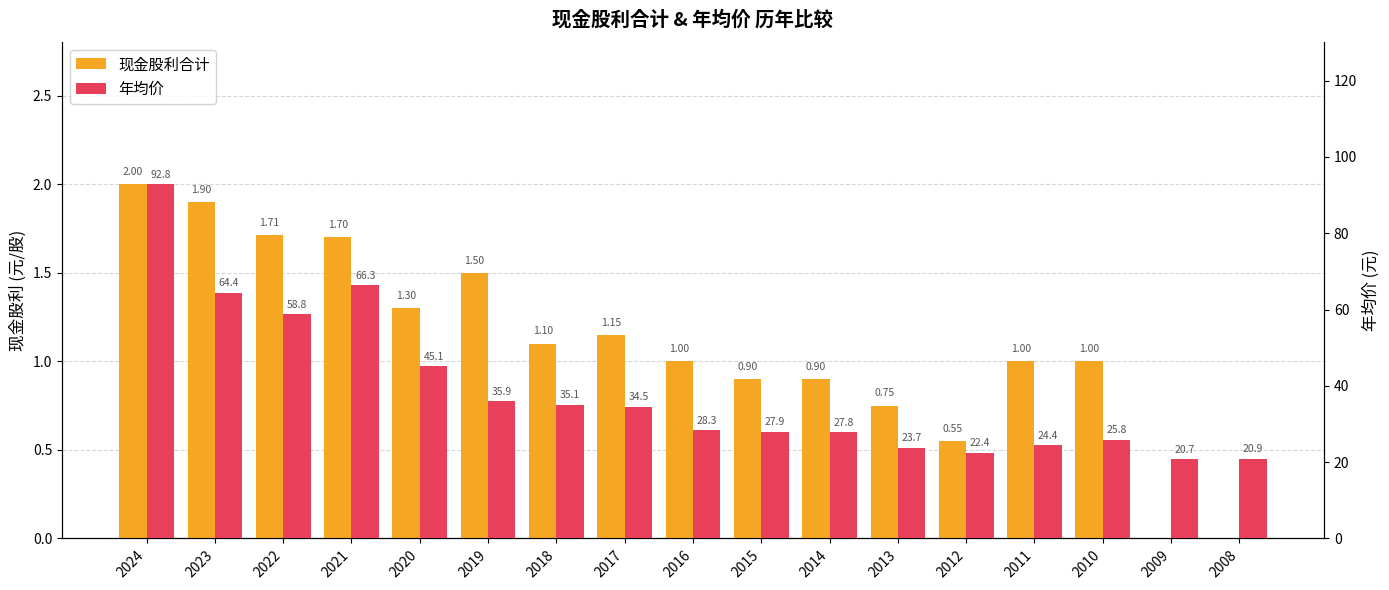

Where is 年均价 nearest to the value 56?

2022